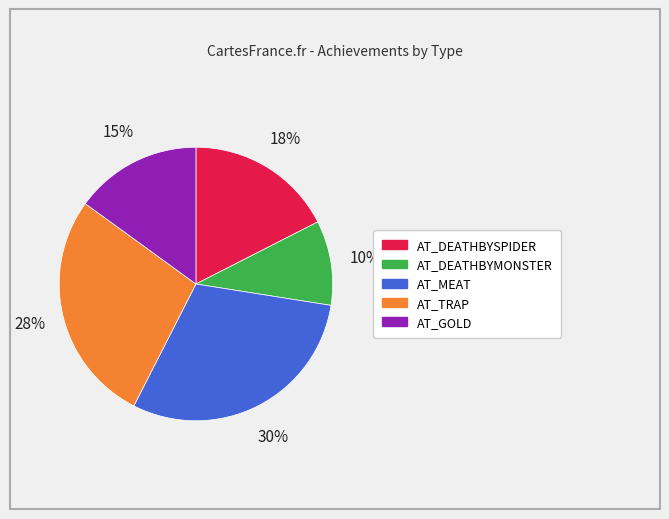

Count the number of slices in the pie.

5